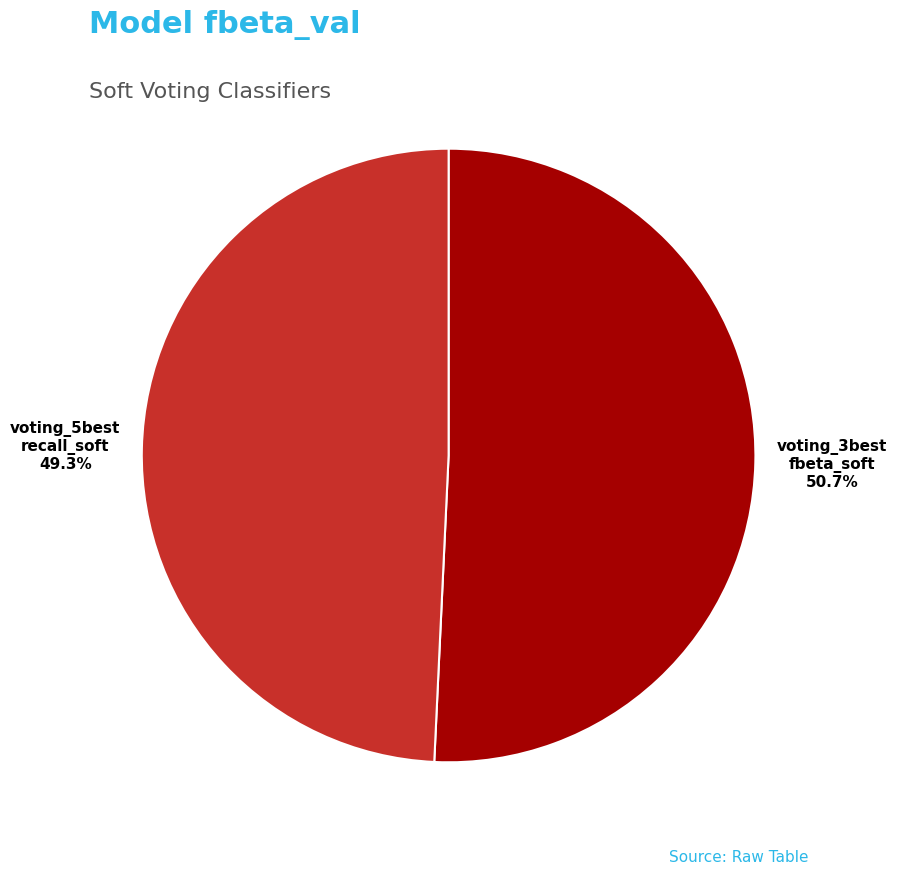

Is there a majority slice in this chart?

Yes